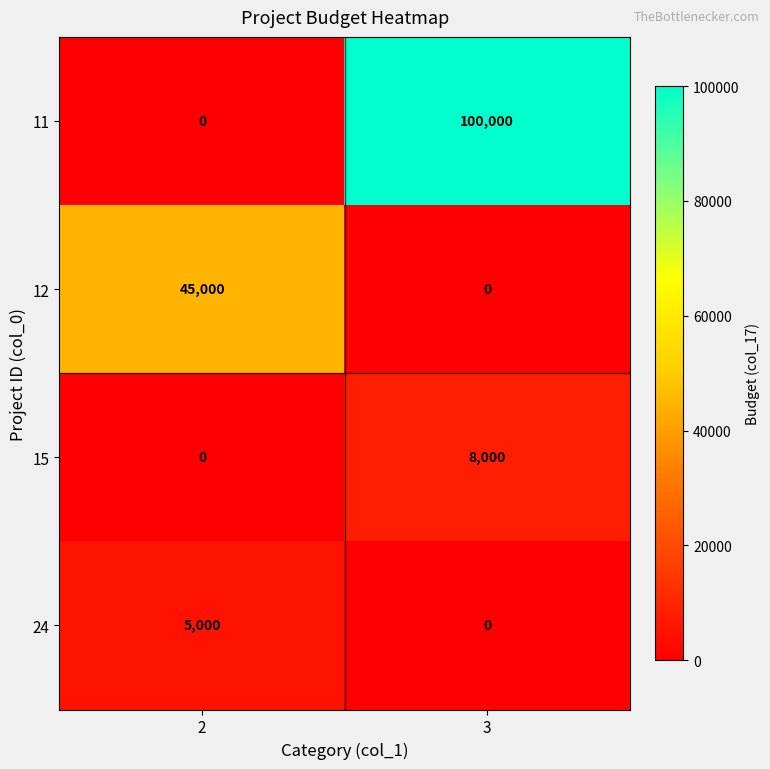

What is the difference between the 24 values at 3 and 2?

5000